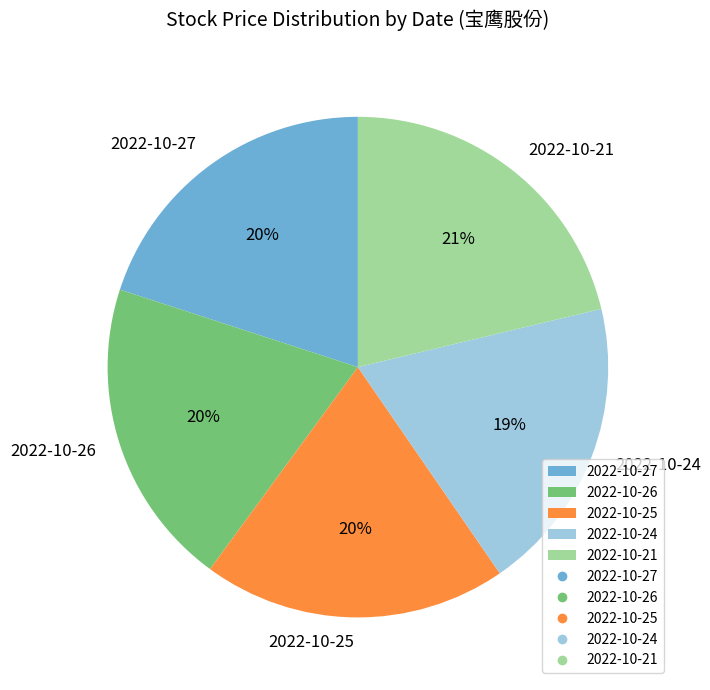

The 2022-10-27 slice represents 34% of the pie. True or false?

False